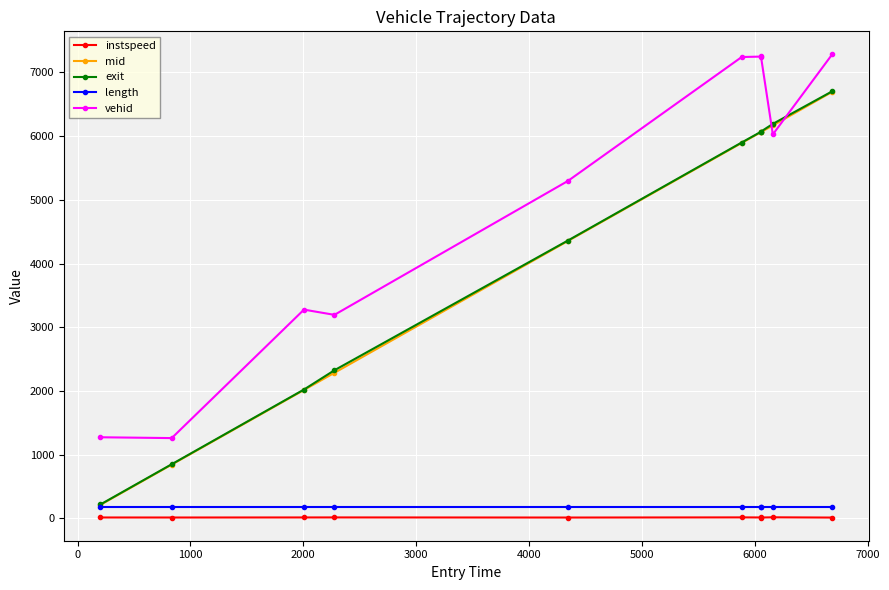

True or false: vehid and length intersect in this chart.

False